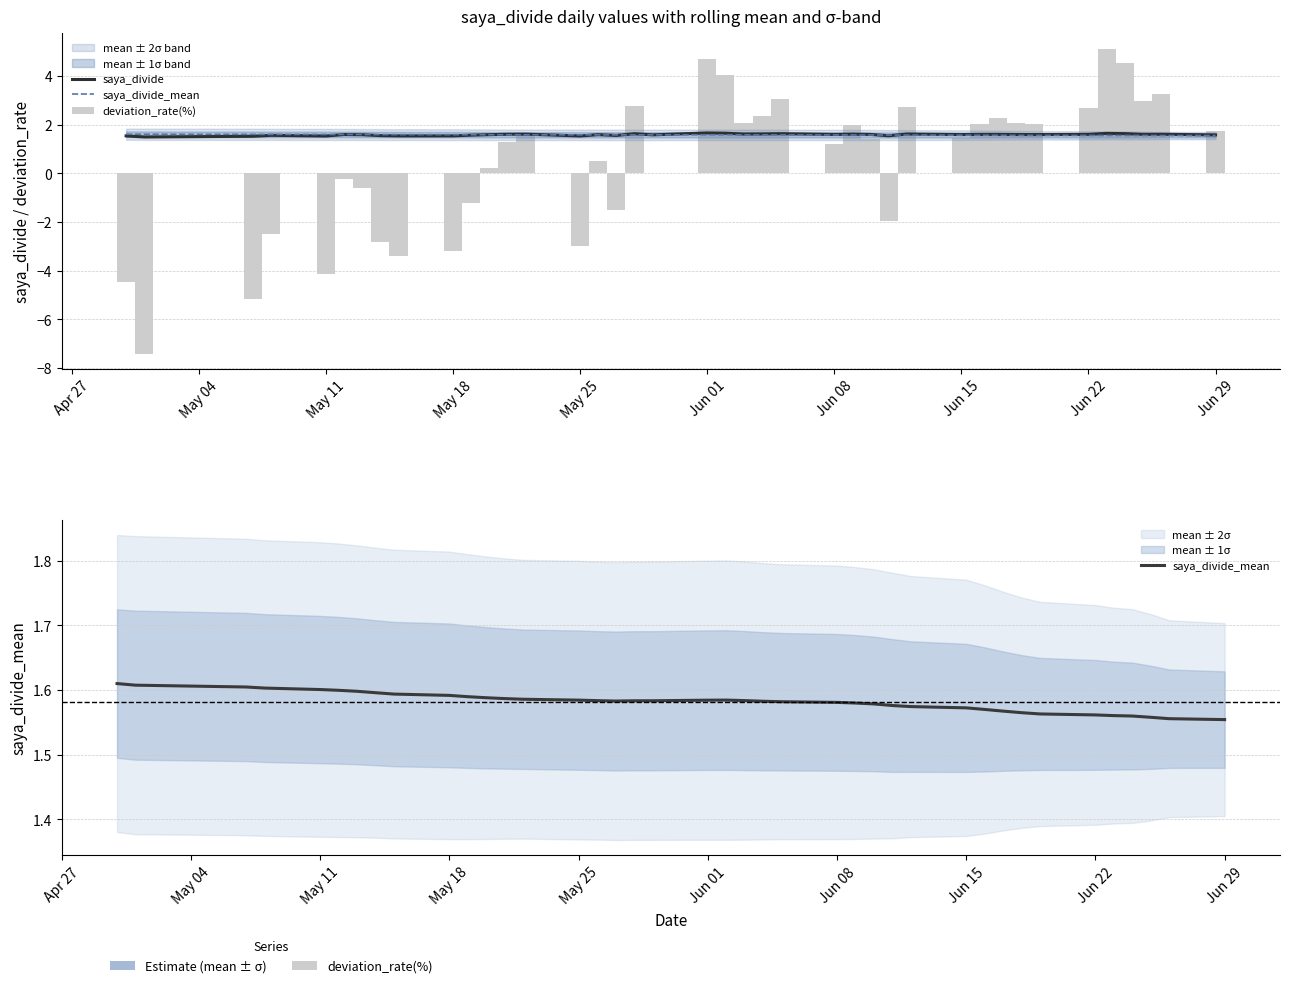

Read the saya_divide_mean value at May 11.

1.6